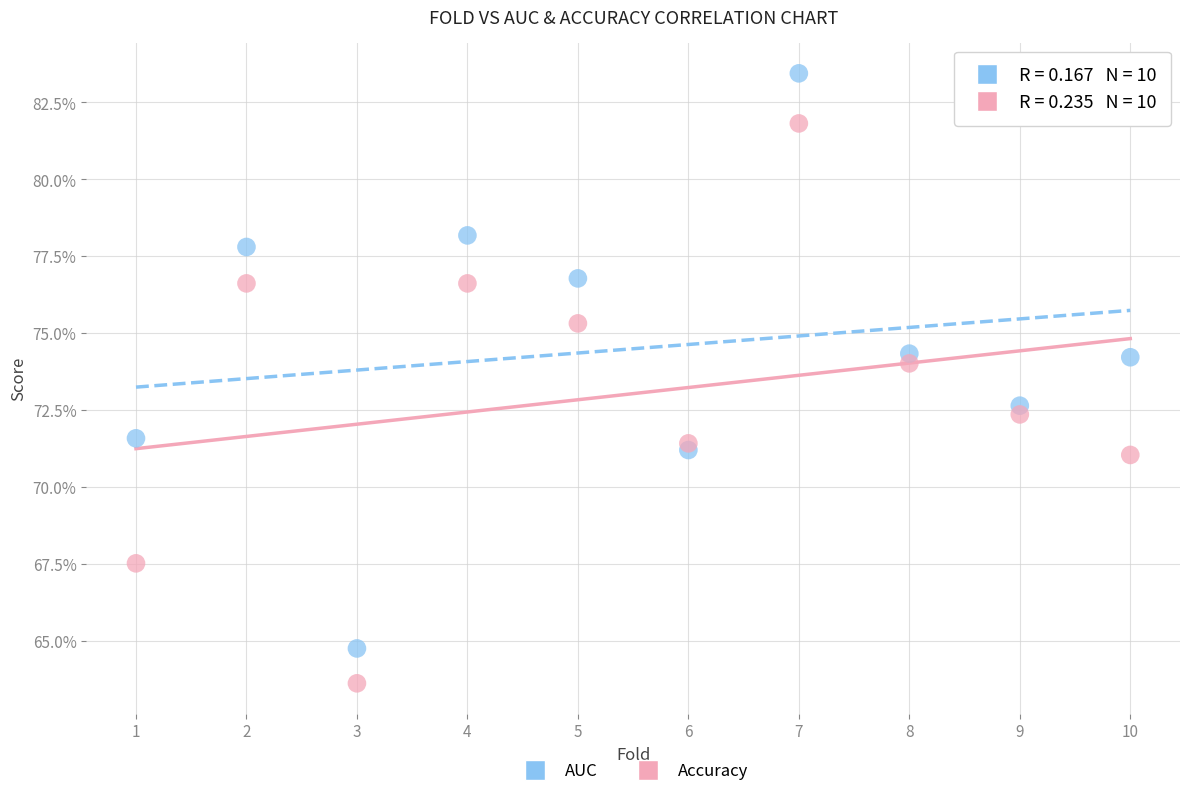

Which series contains the lowest Y value?

Accuracy